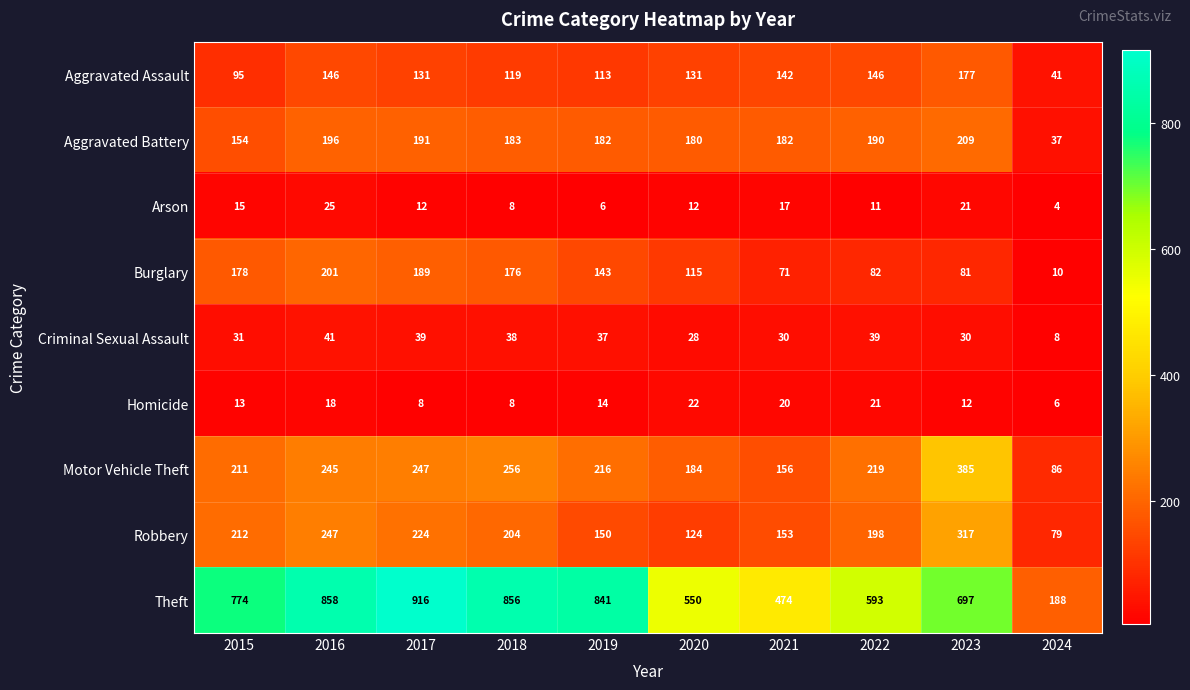

How many distinct data groups are displayed?

9